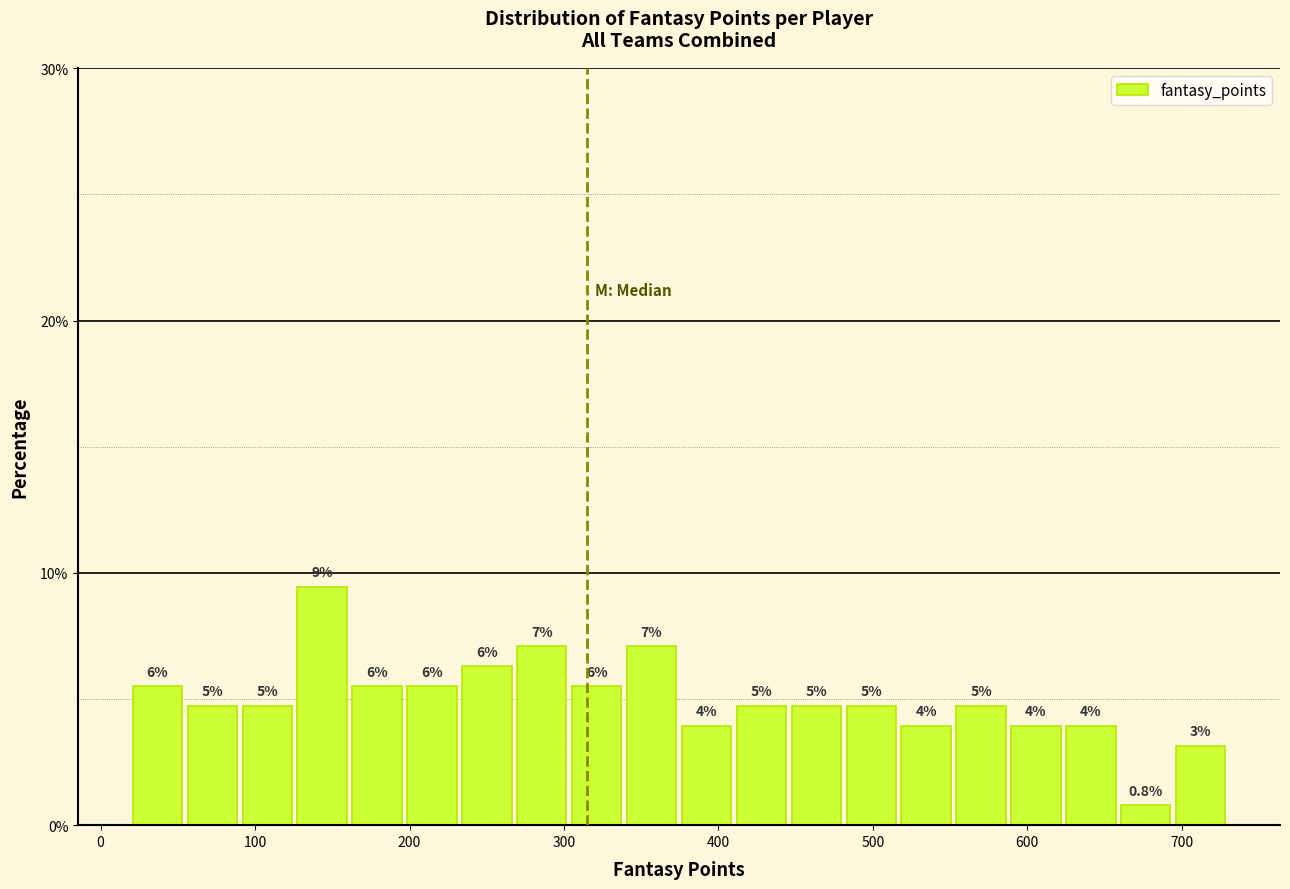

Read against the x-axis, roughly where is the centre of the tallest bar?

140